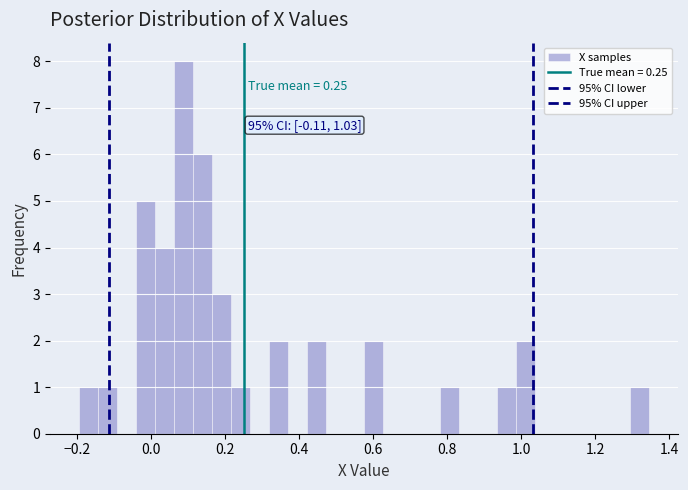

Around what value on the x-axis is the tallest bar? Give the approximate position of its centre, as read against the axis.

0.08